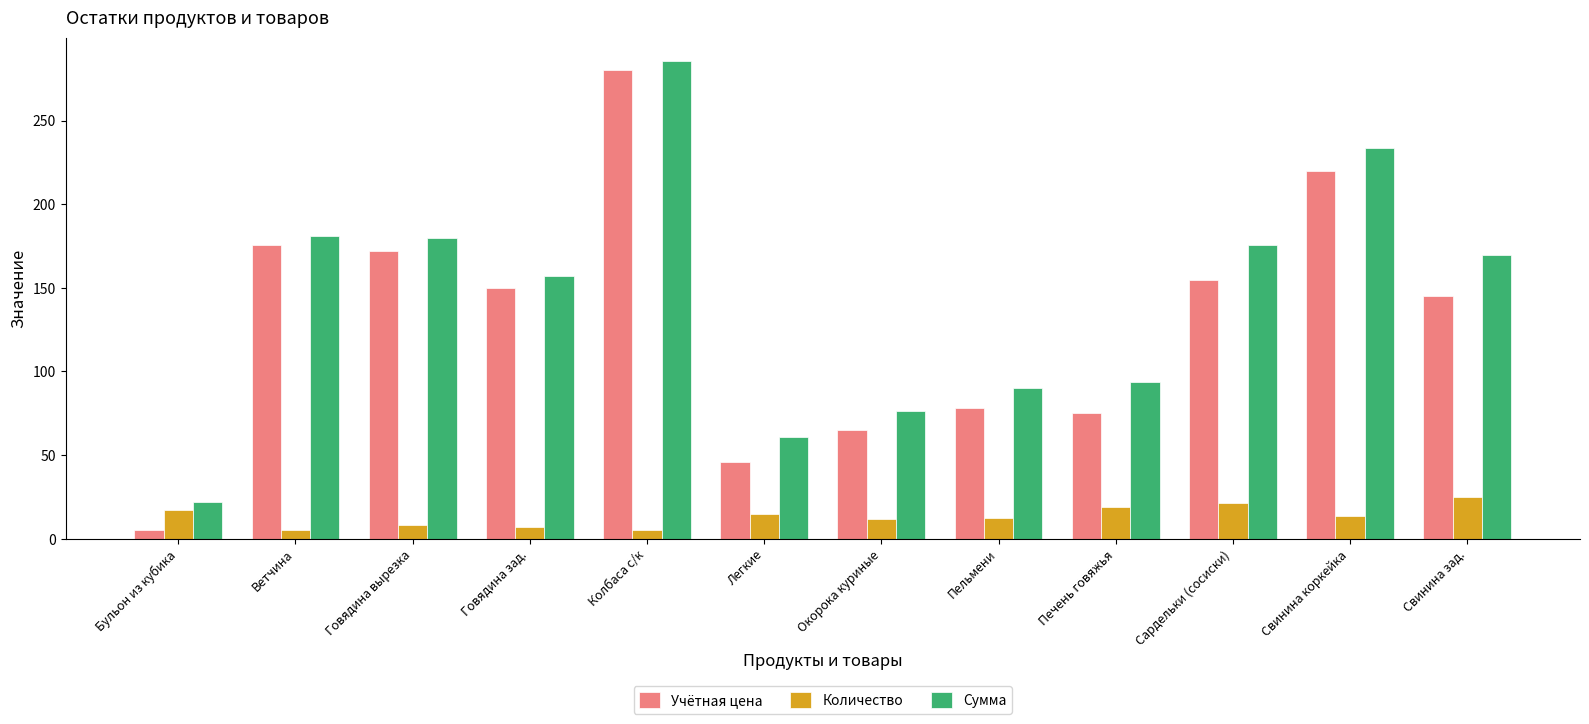

What position from the left is Говядина зад.?

4